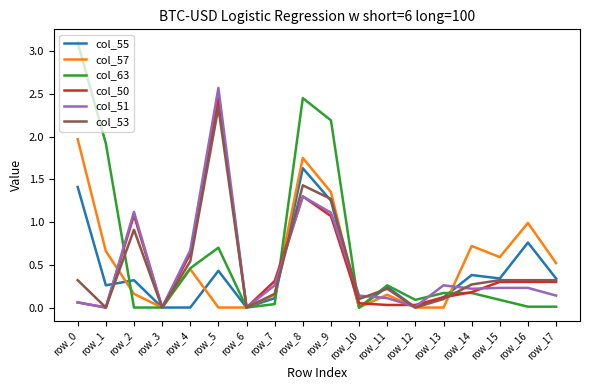

Which series has the widest spread of values?

col_63